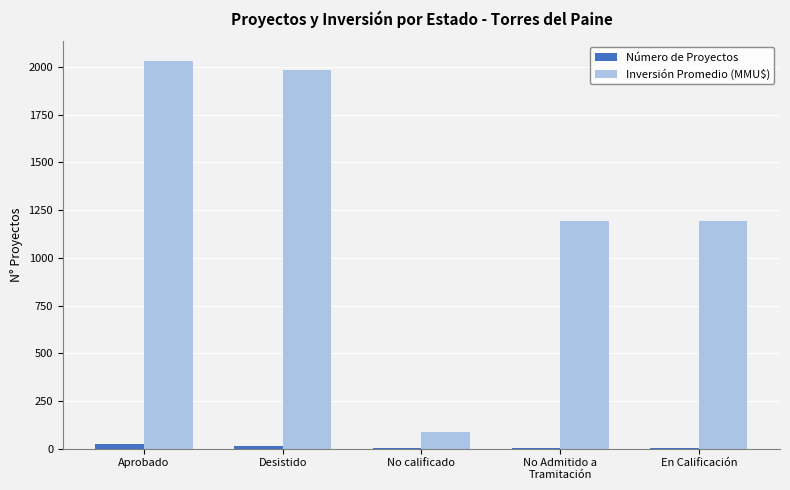

What is the average value of the Inversión Promedio (MMU$) series?

1298